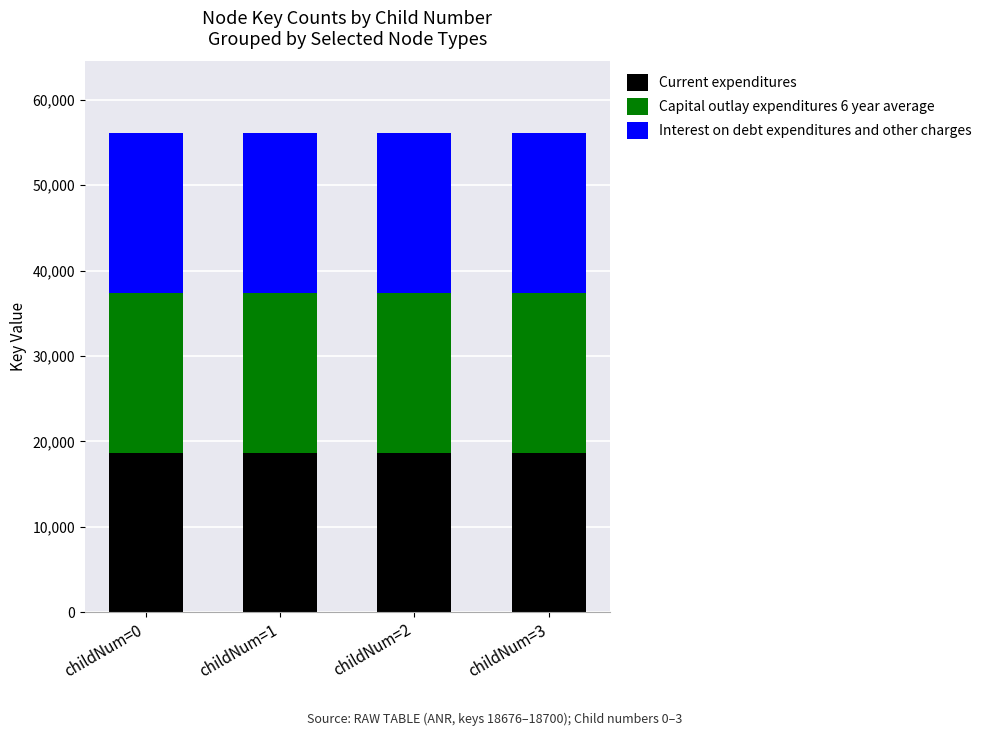

The value of Current expenditures at childNum=0 is 24475. True or false?

False